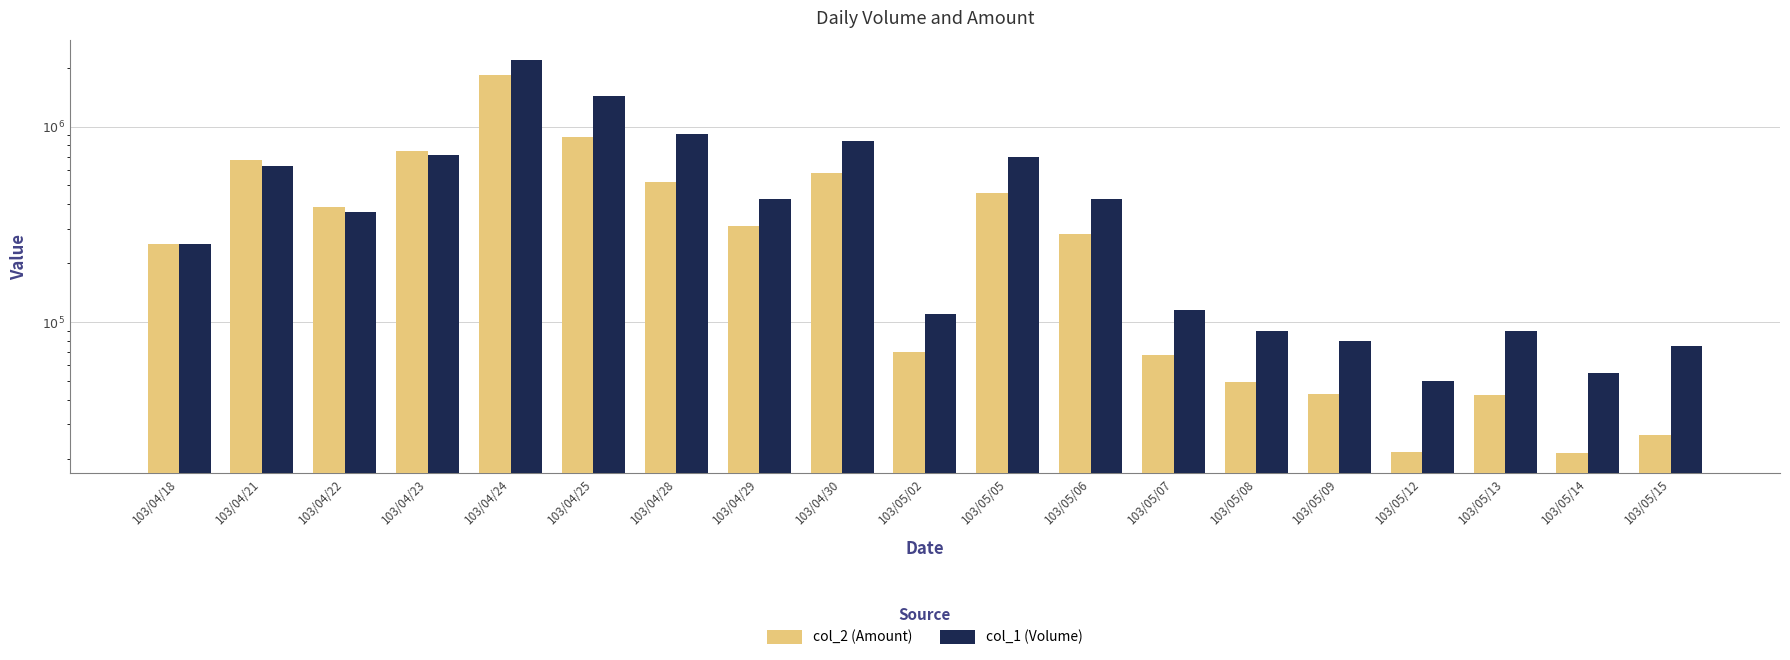

Where does the col_2 (Amount) series first go above 280650?

103/04/21